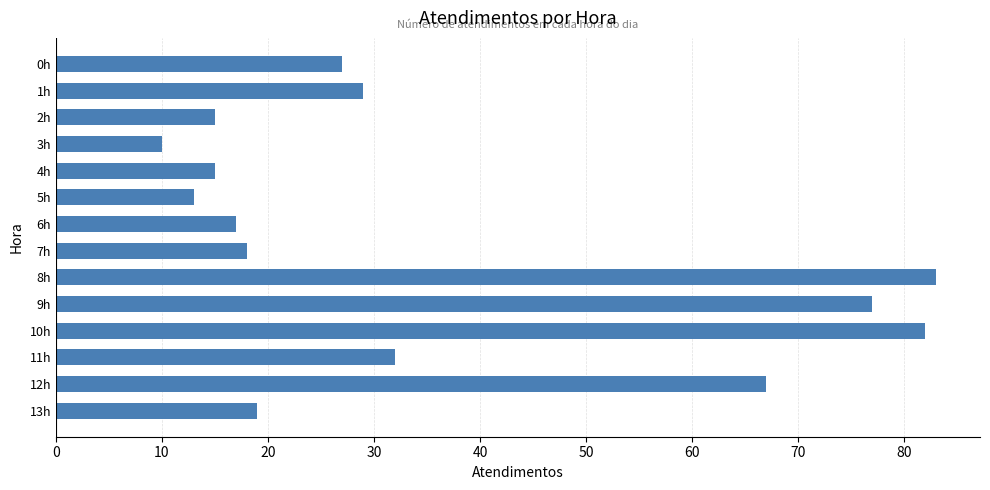

Reading bottom to top, list all the values displayed in this chart.

13h=19	12h=67	11h=32	10h=82	9h=77	8h=83	7h=18	6h=17	5h=13	4h=15	3h=10	2h=15	1h=29	0h=27